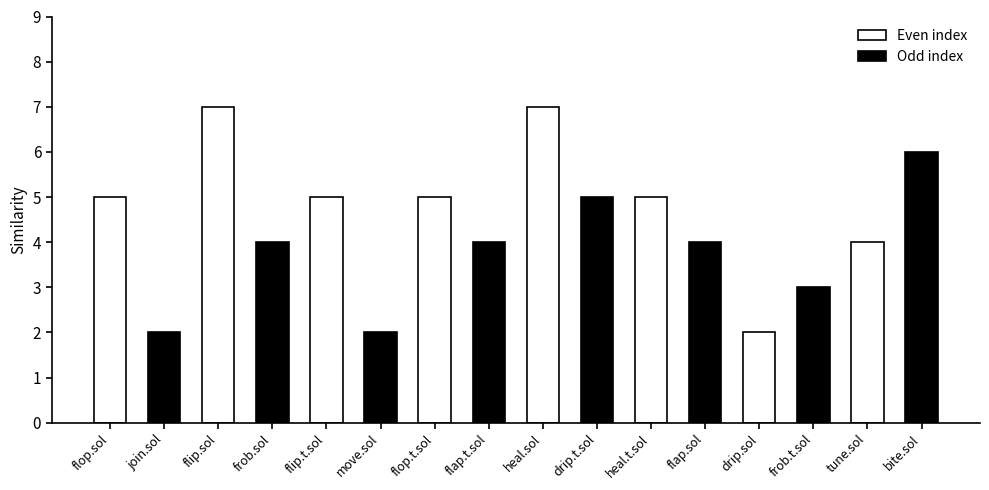

How many data points does each series have?

16